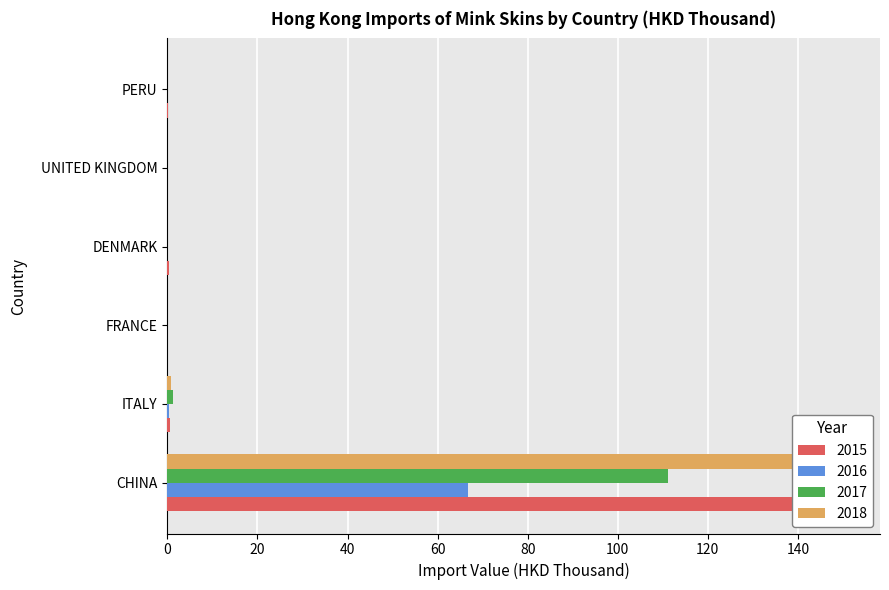

What position from the right is ITALY?

5